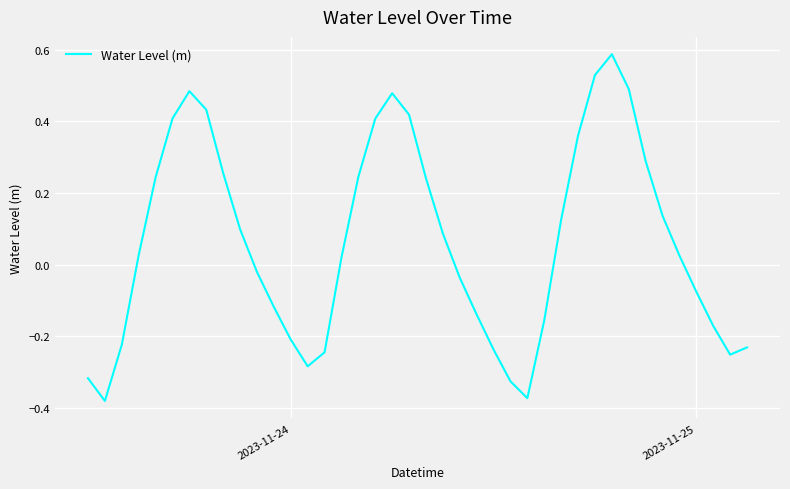

What is the difference between the maximum and minimum values?

1.0